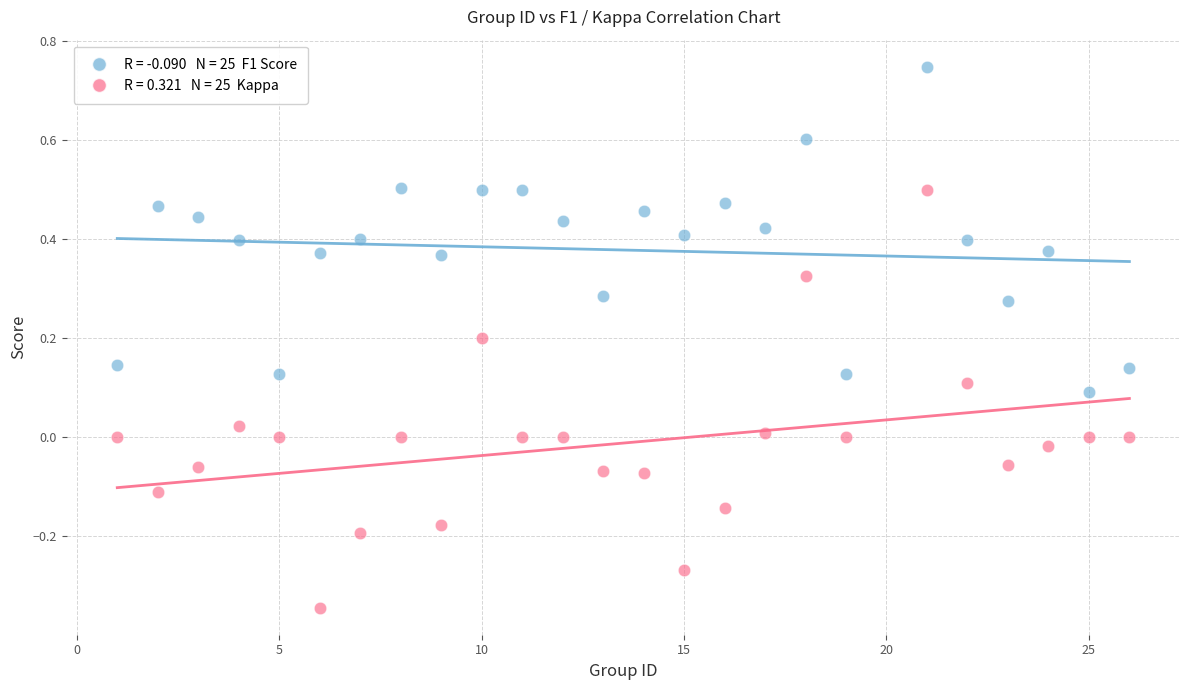

Across all data points, what is the range of Y values (max minus min)?

1.1